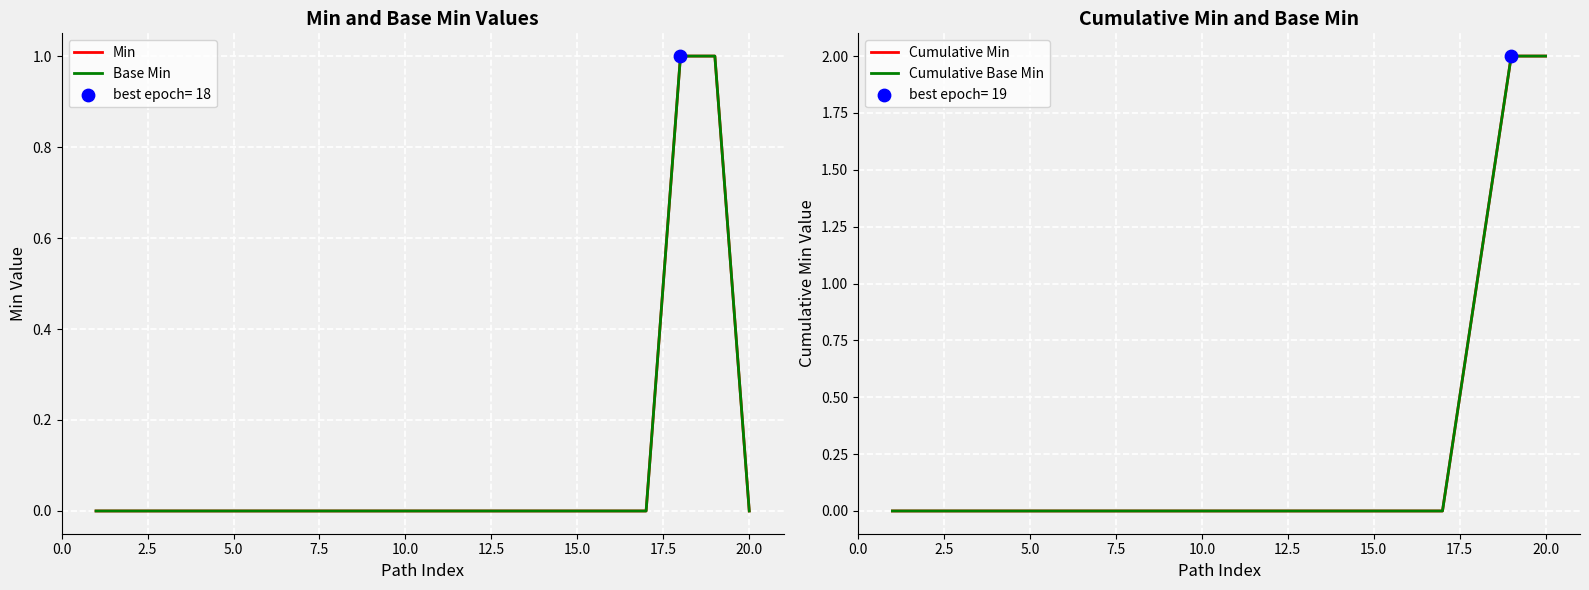

Which series reaches the minimum Y coordinate?

Min